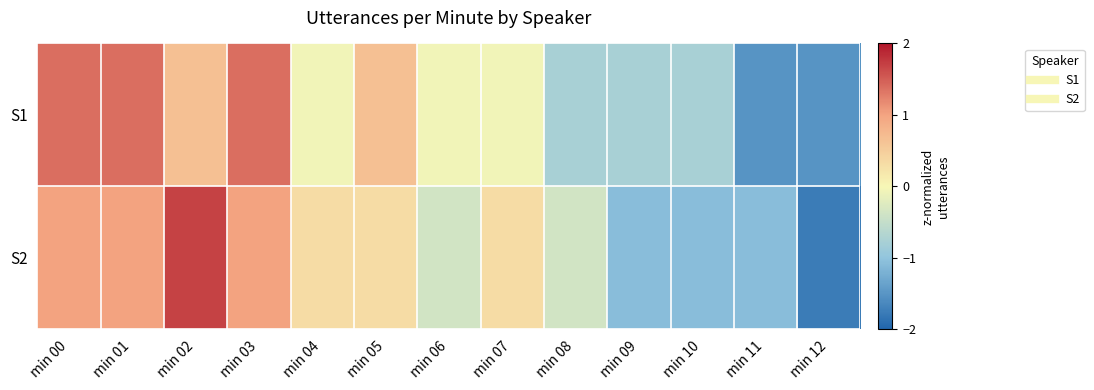

Which has a higher value, min 05 or min 10?

min 05